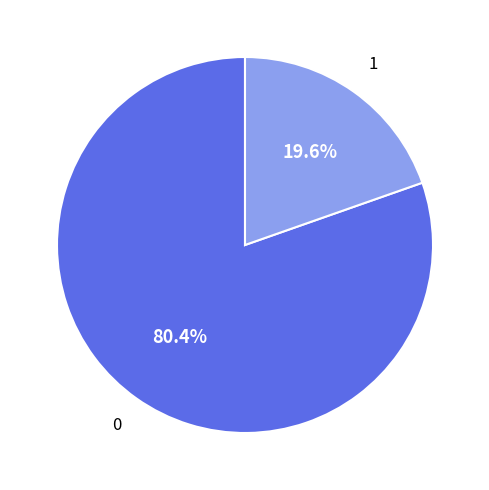

Is there a majority slice in this chart?

Yes